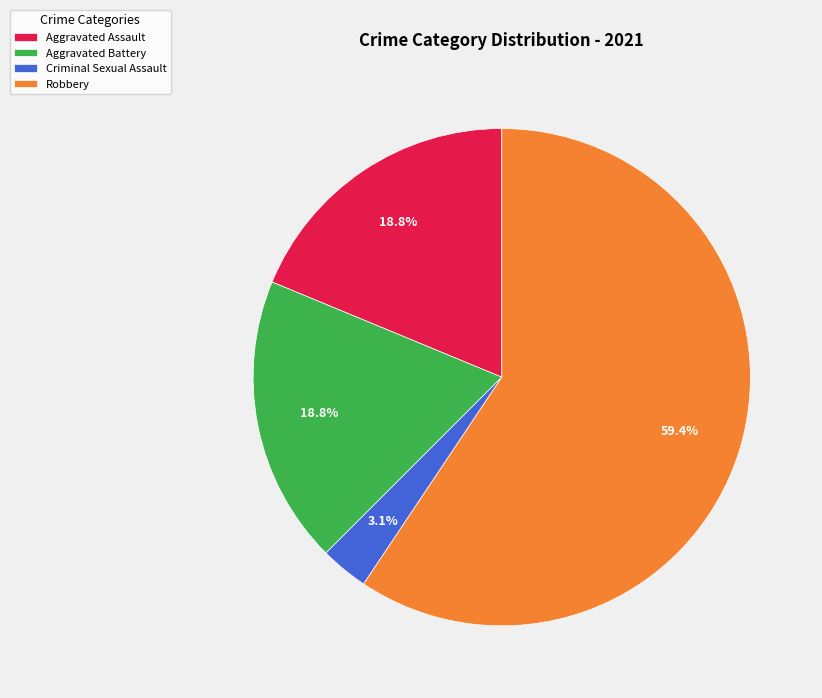

To the nearest percent, what is the difference between the largest and smallest slice percentages?

56%